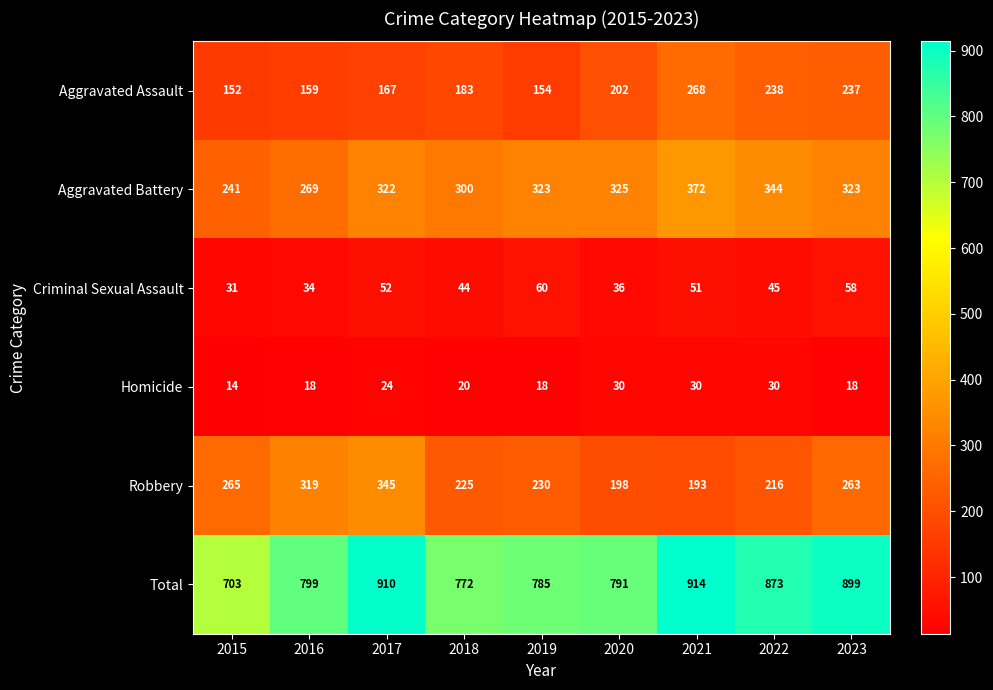

Count the number of data series in this chart.

6